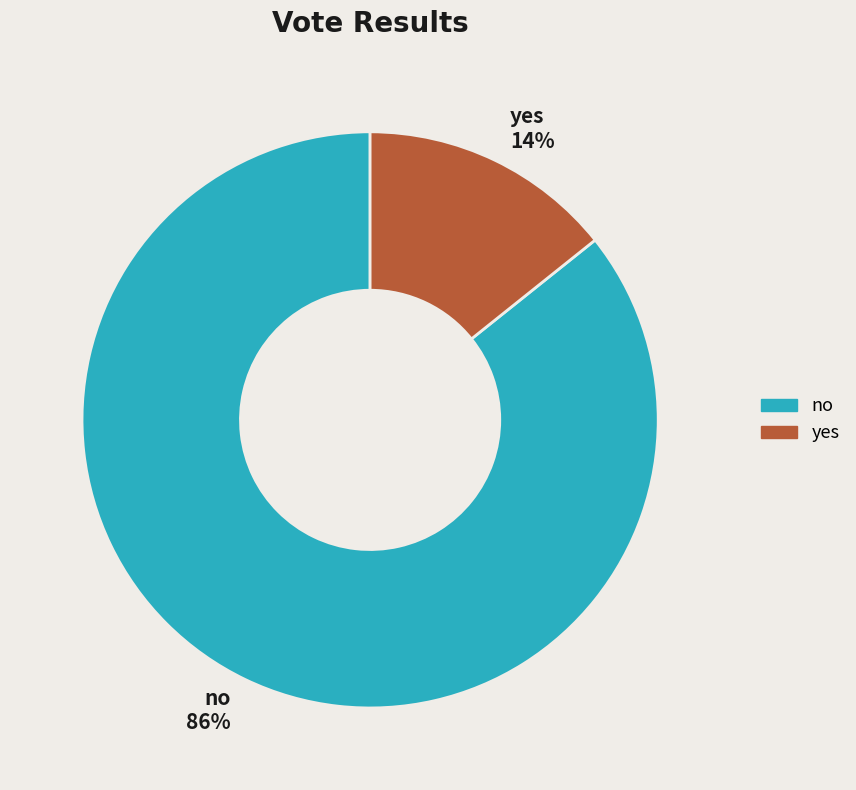

True or false: no accounts for 80% of the total.

False